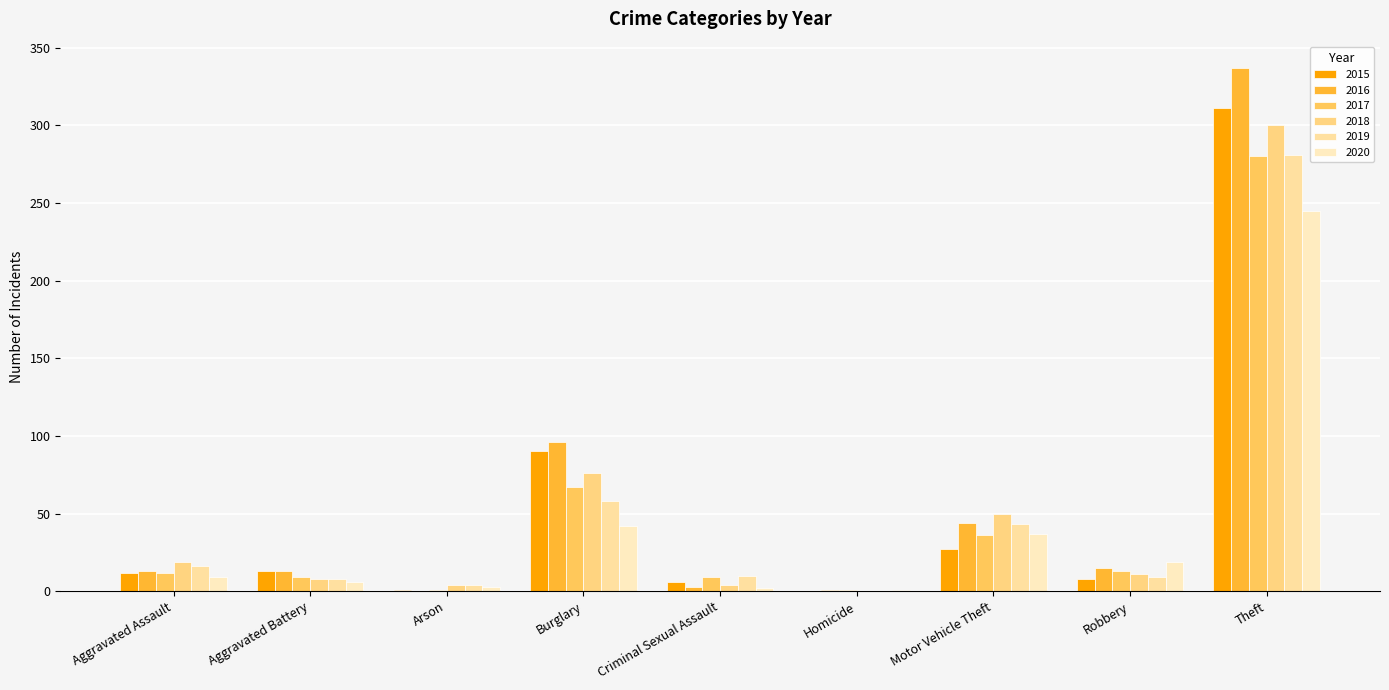

What value does the 2015 series have at Aggravated Battery?

13